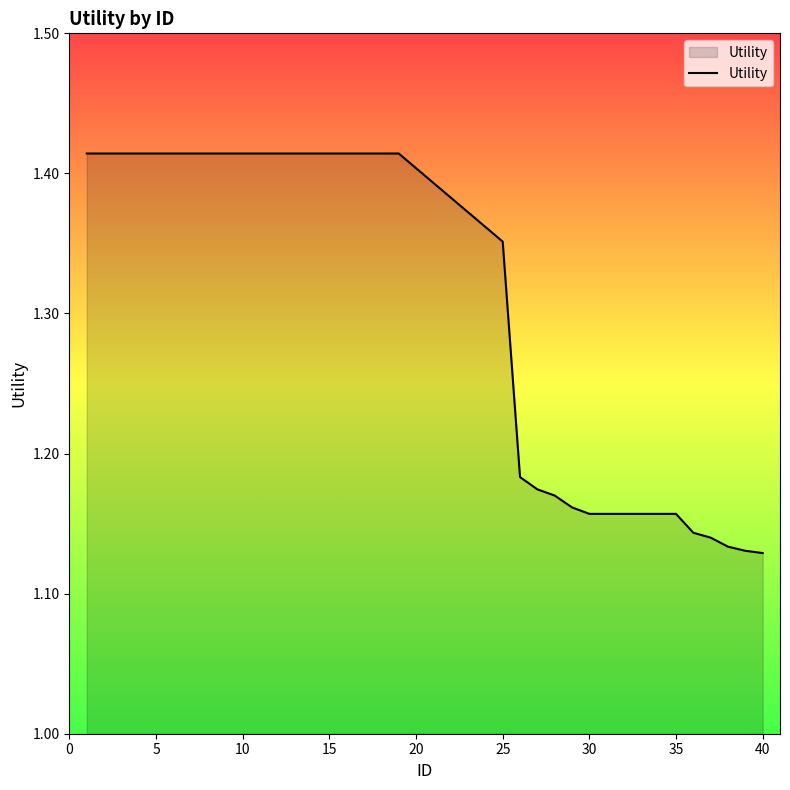

Does the chart have visible grid lines?

No